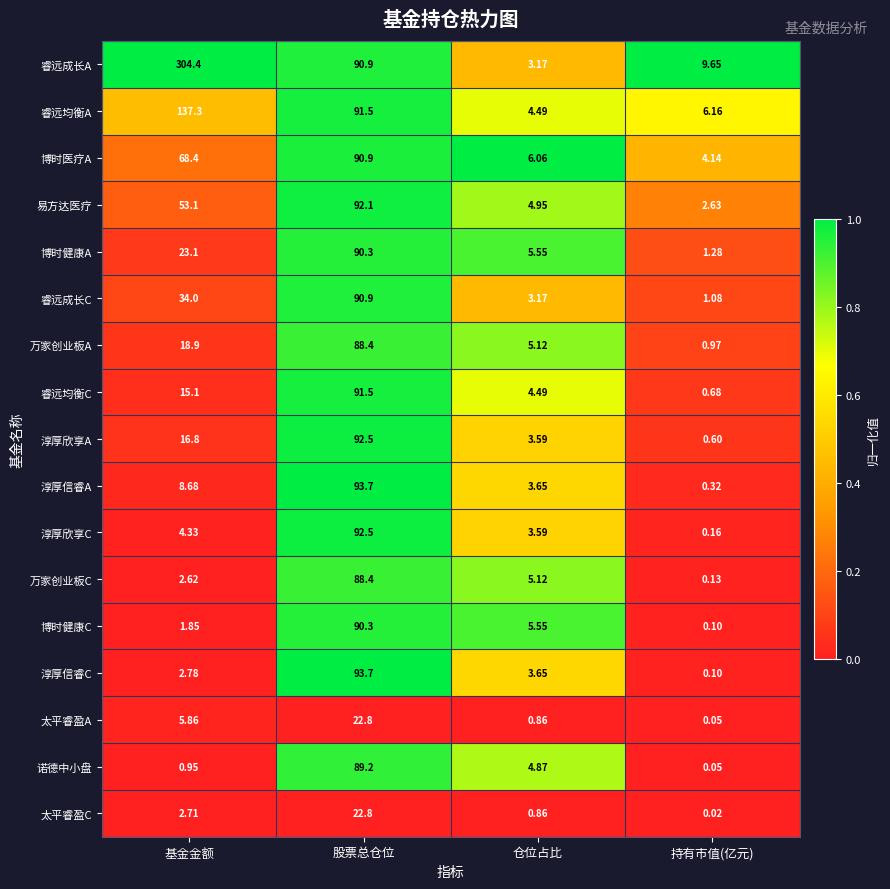

Which category has the highest value across all series?

基金金额